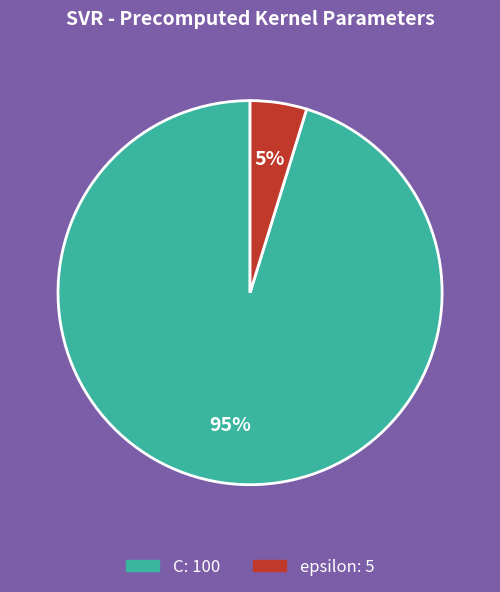

Is the sum of C and epsilon greater than half?

Yes